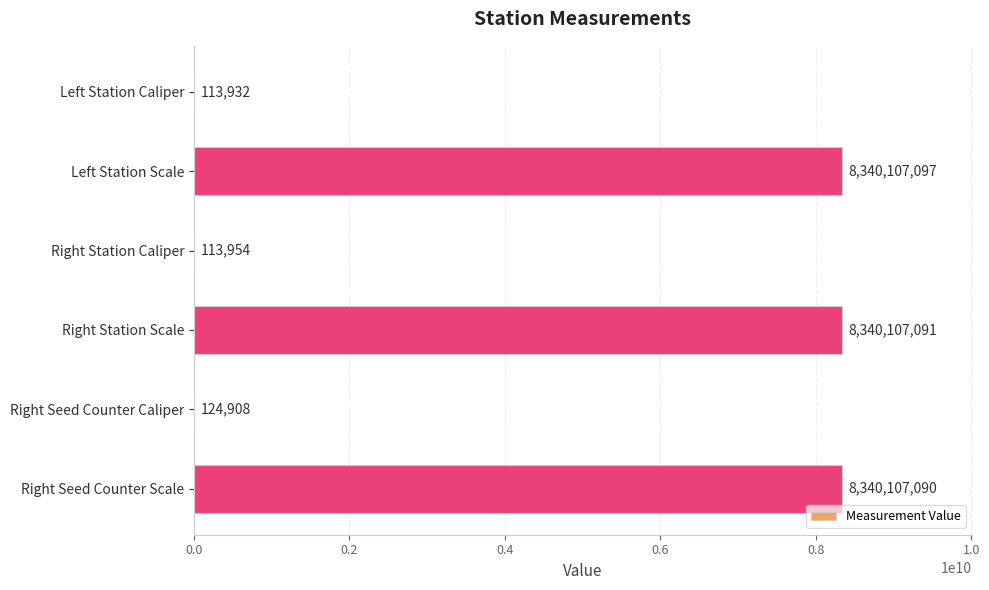

Are the bars horizontal?

Yes